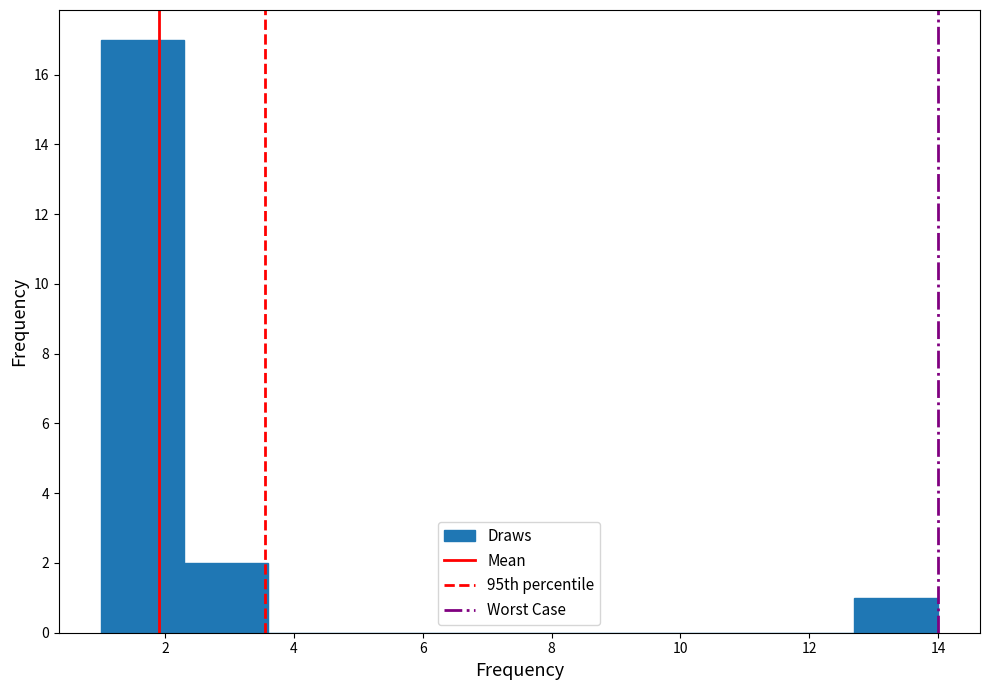

Reading left to right, list every bar in this chart as the range it spans on the x-axis followed by its height. Neither the bar edges nor the heights are printed on the chart, so give them approximately, as read against the axes.

1.0 to 2.3: 17
2.3 to 3.6: 2
3.6 to 4.9: 0
4.9 to 6.2: 0
6.2 to 7.5: 0
7.5 to 8.8: 0
8.8 to 10.1: 0
10.1 to 11.4: 0
11.4 to 12.7: 0
12.7 to 14.0: 1